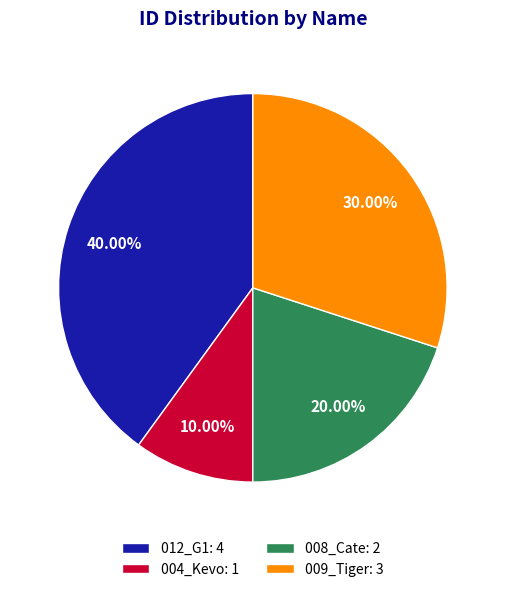

To the nearest percent, what is the average slice percentage?

25%